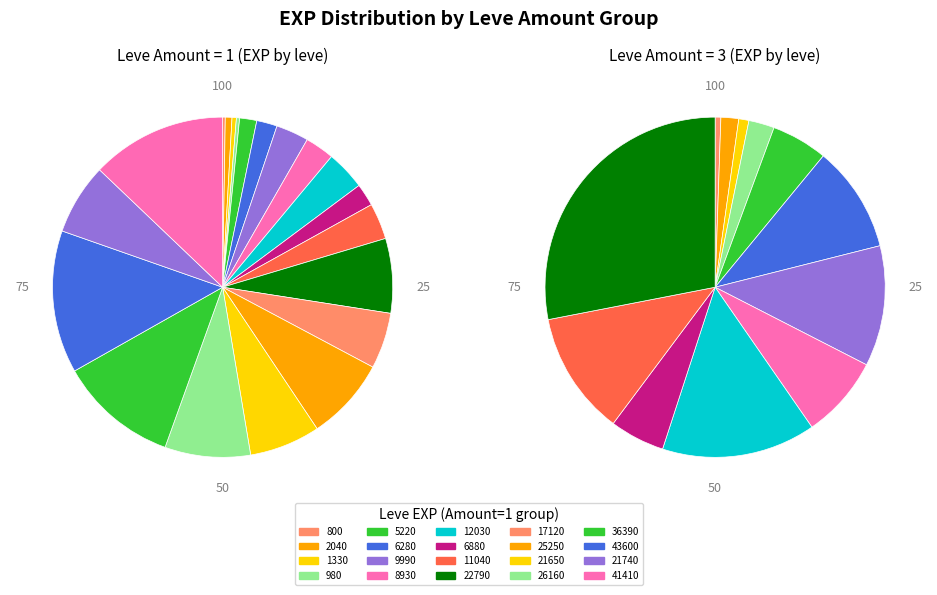

To the nearest percent, what percentage of the pie is 3?

1%